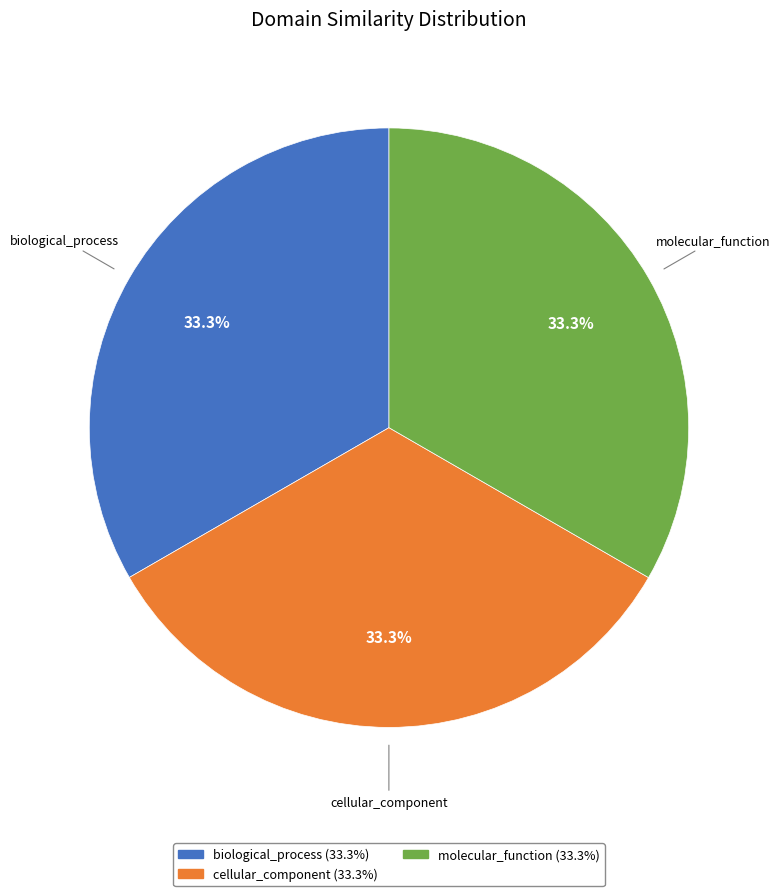

Does molecular_function represent more than half of the total?

No